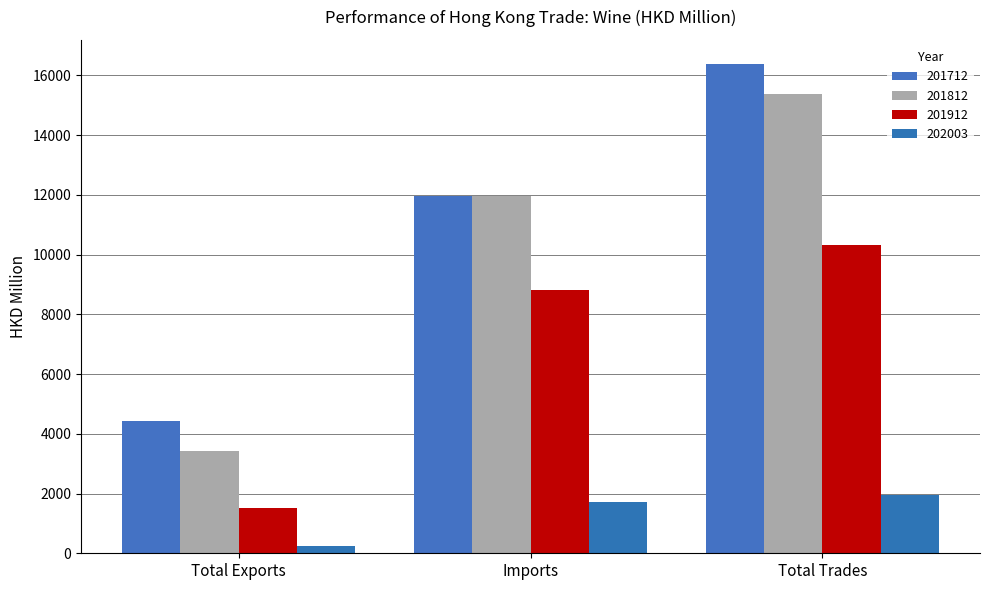

What is the maximum value for 201812?

15393.4